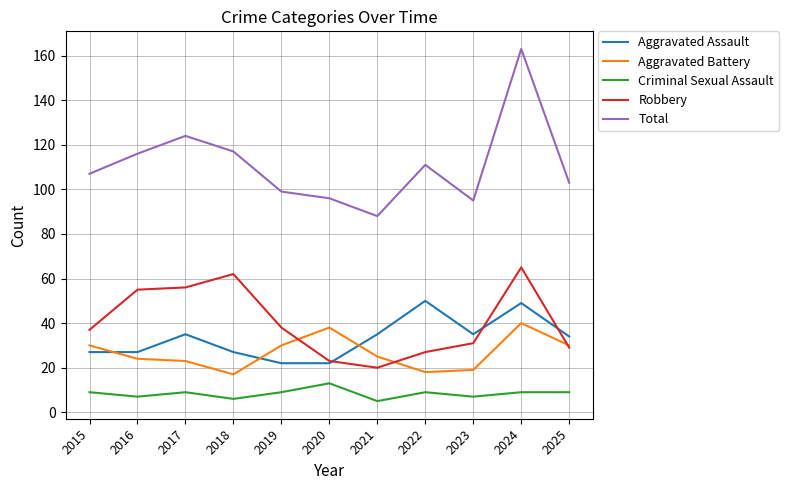

What is the lowest value of the Total series?

88